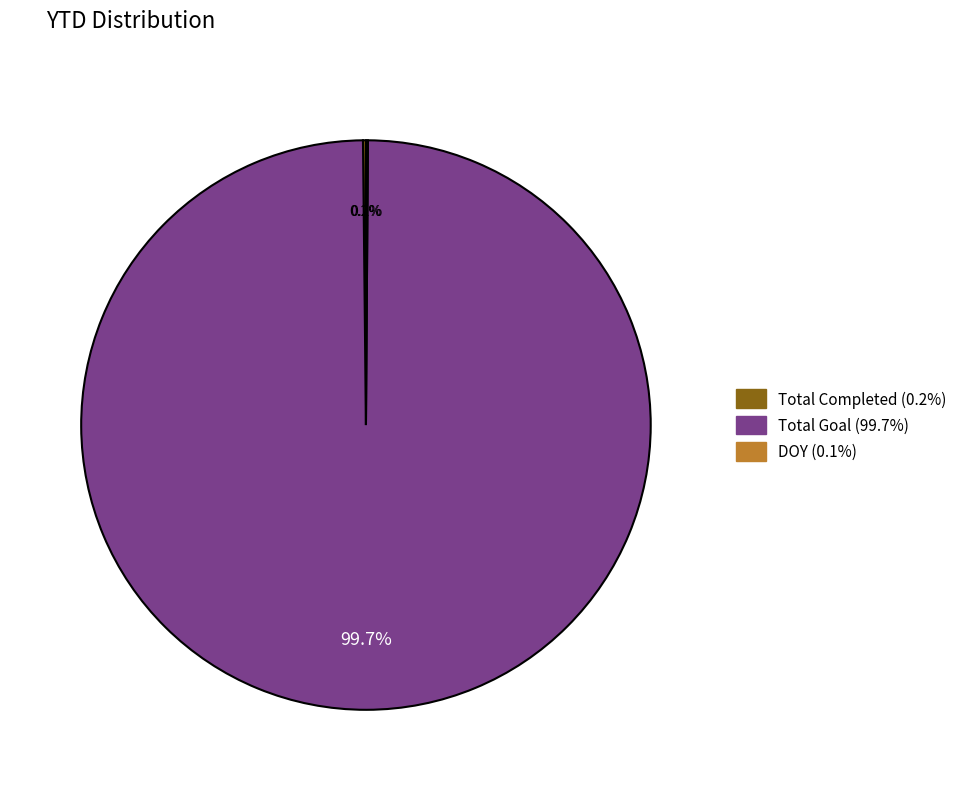

Does any single category account for the majority?

Yes